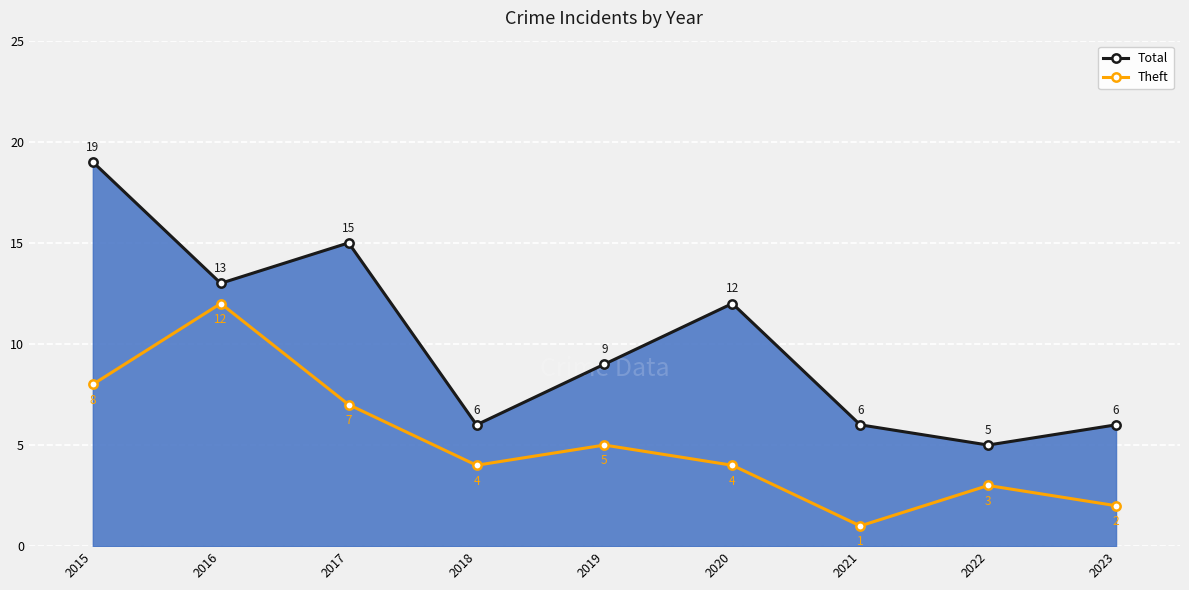

What is the approximate value of Total at 2021?

6